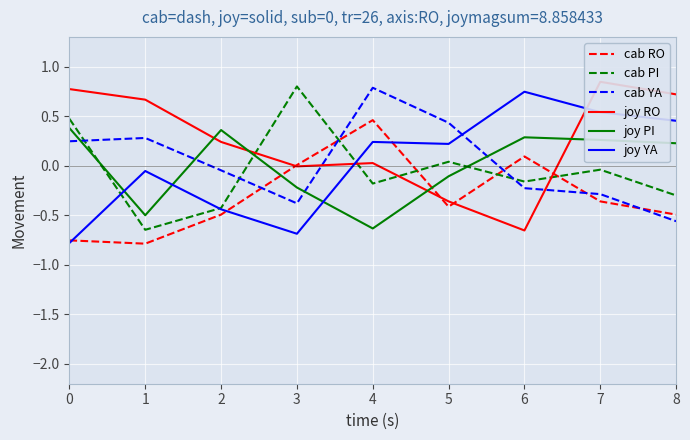

Where is cab RO nearest to the value 0?

3